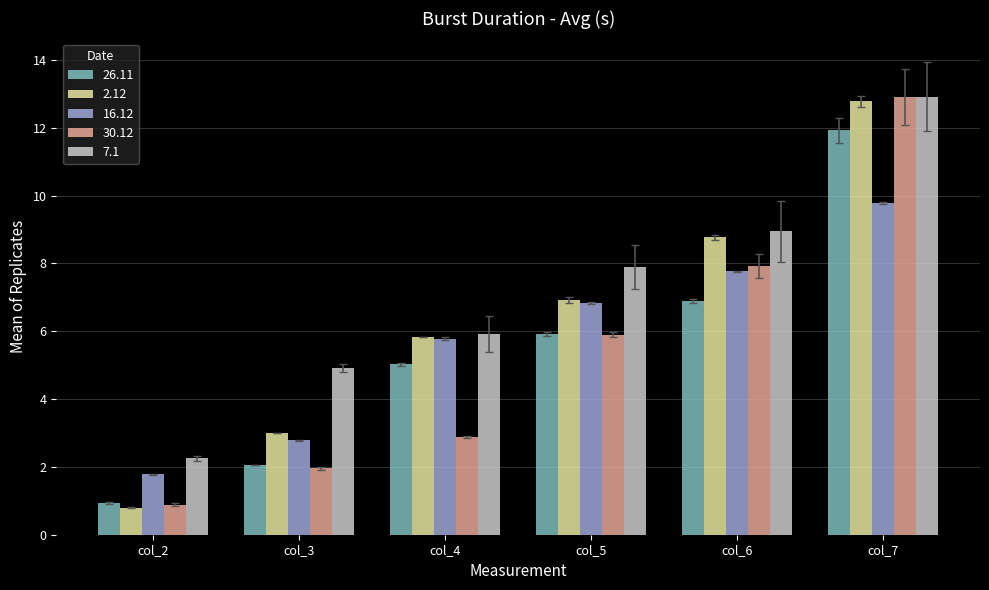

At which category does the chart reach its minimum across all series?

col_2